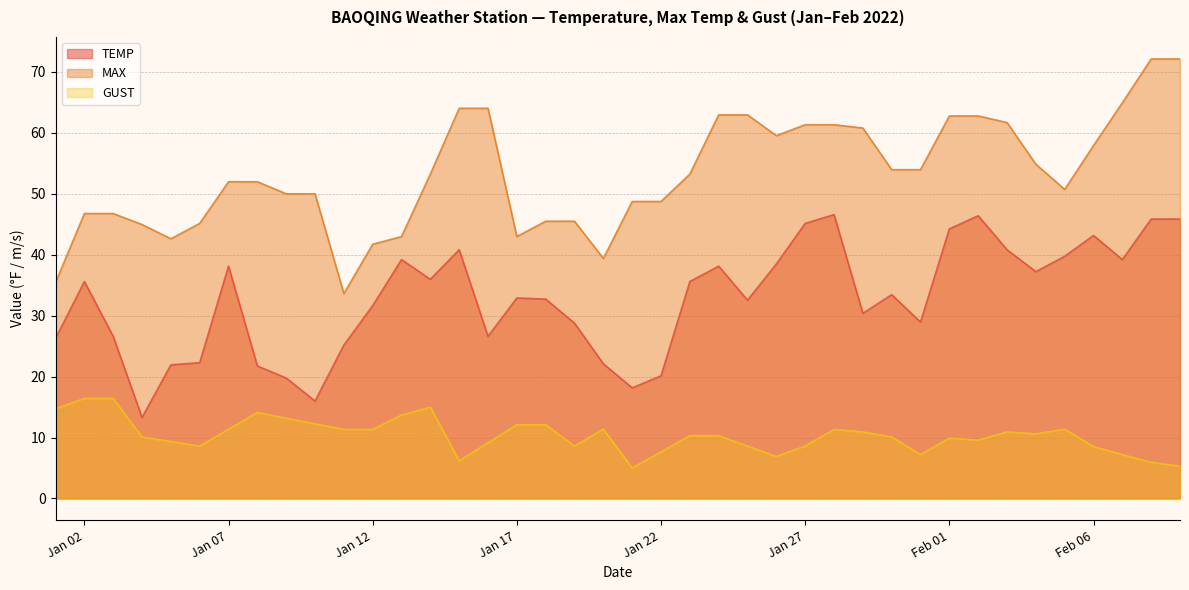

True or false: TEMP and MAX intersect in this chart.

False